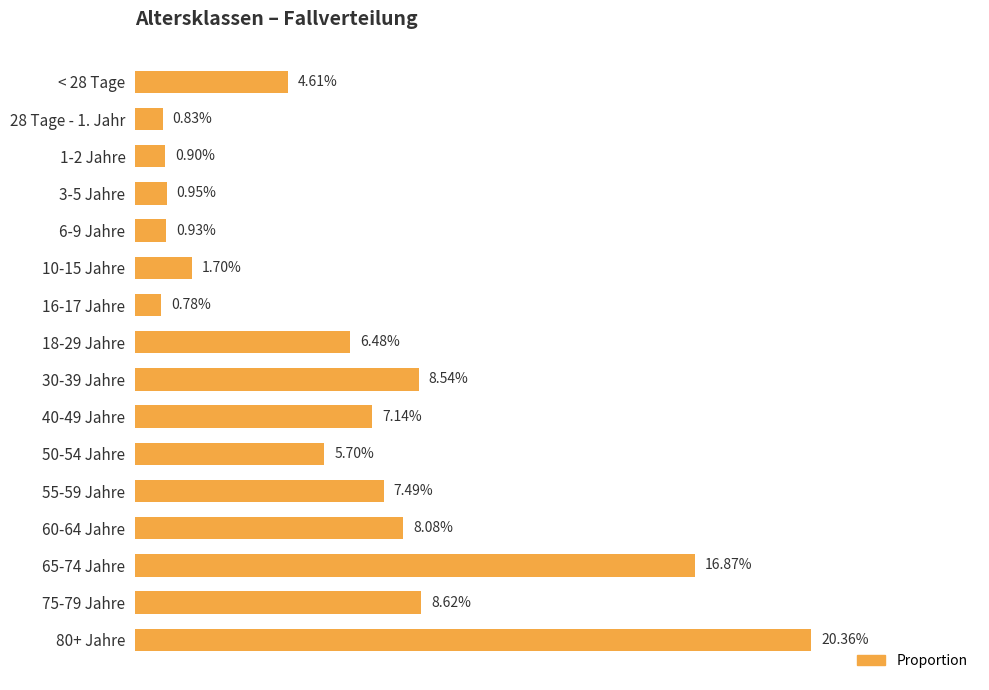

What is the sum of all values?

1.0